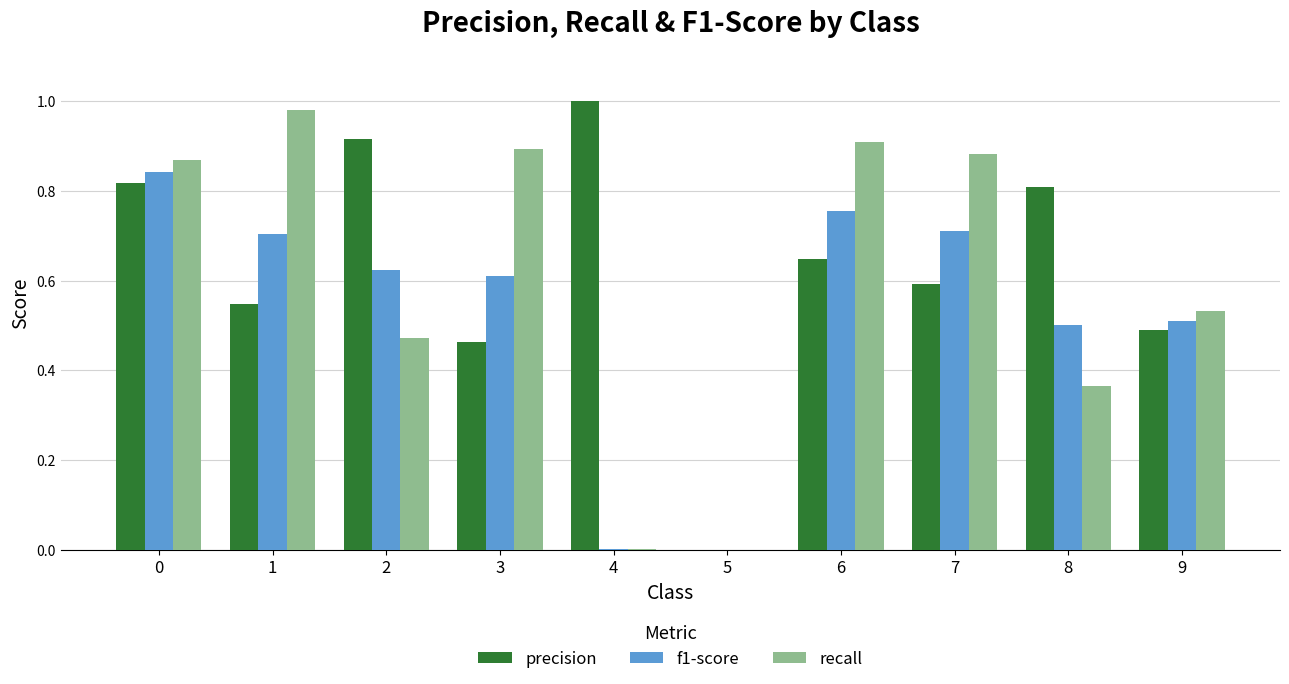

Is the value of recall at 6 greater than the value of precision at 4?

No